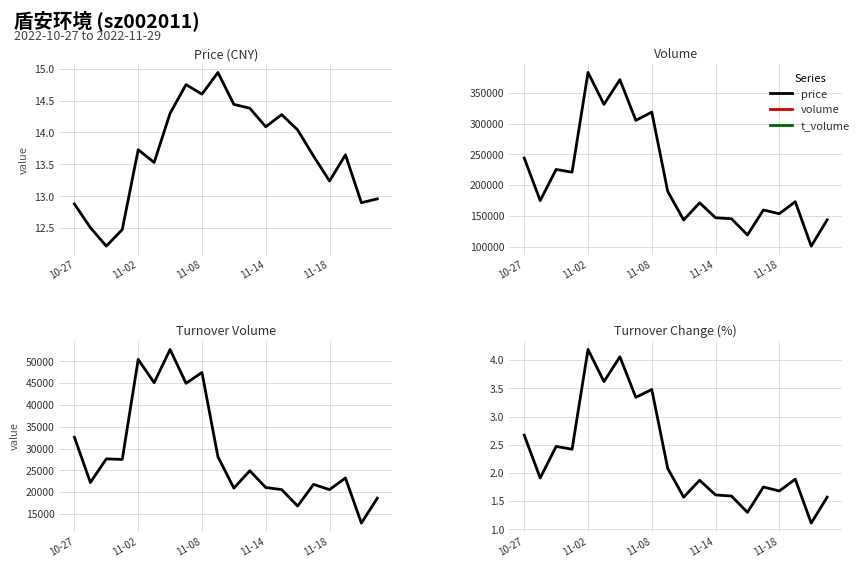

What is the value of the volume point at the 10th from the left?

189959.0